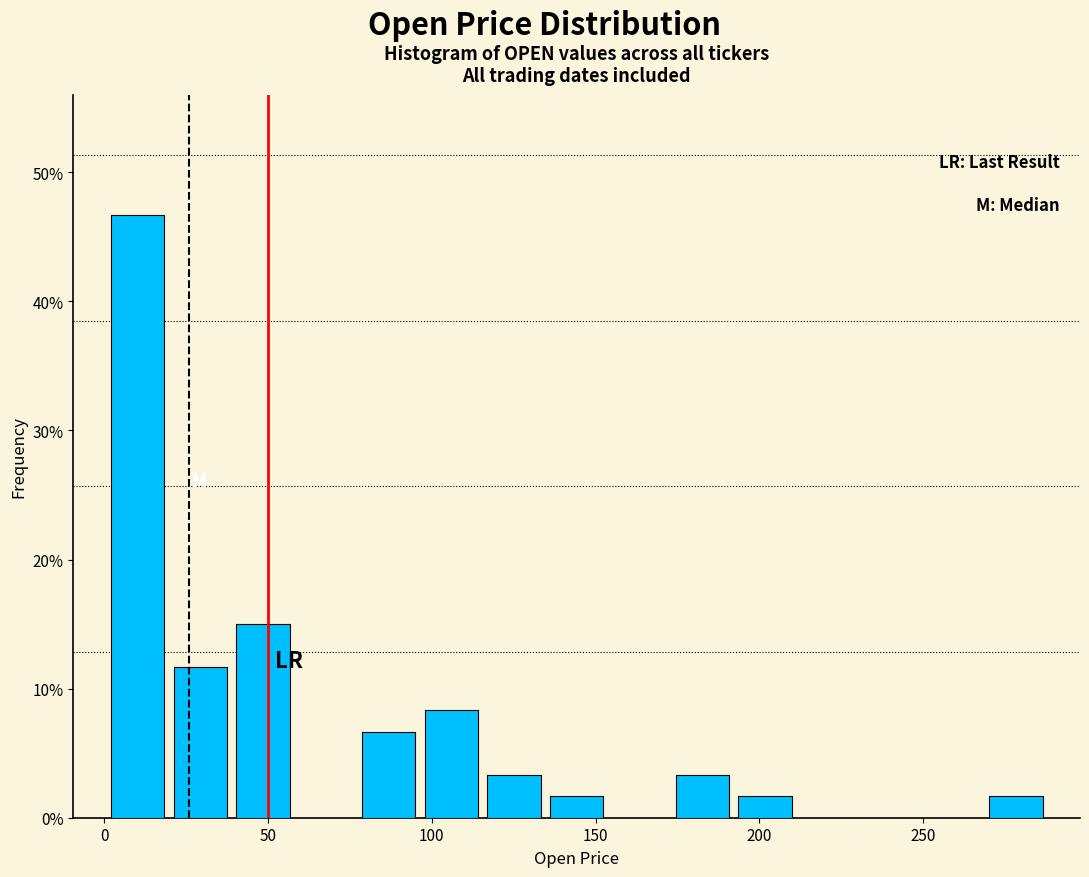

Around what value on the x-axis is the tallest bar? Give the approximate position of its centre, as read against the axis.

10